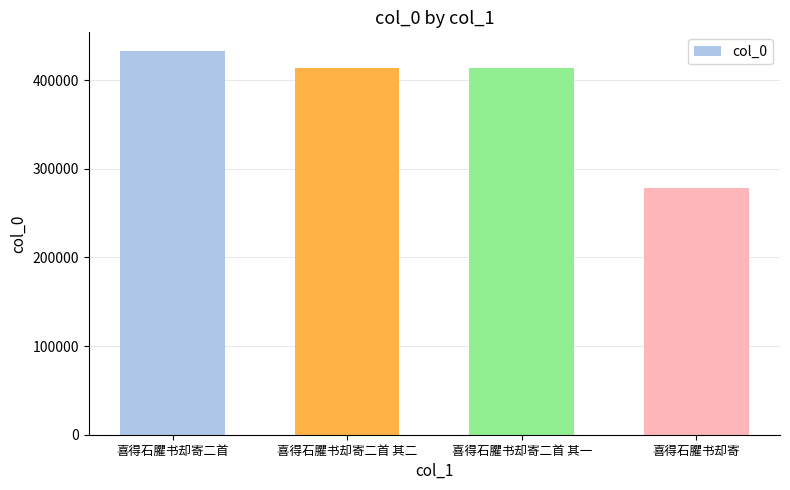

How many data points does each series have?

4